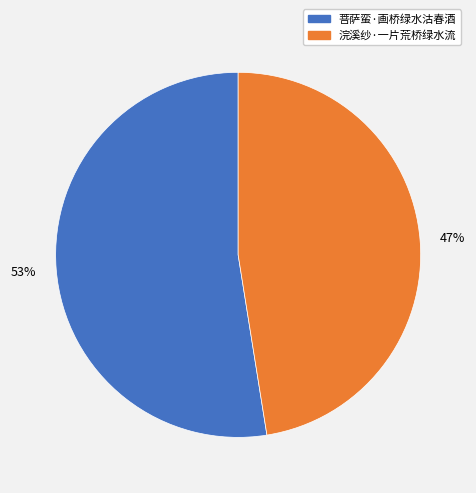

To the nearest percent, what is the combined percentage of 浣溪纱·一片荒桥绿水流 and 菩萨蛮·画桥绿水沽春酒?

100%